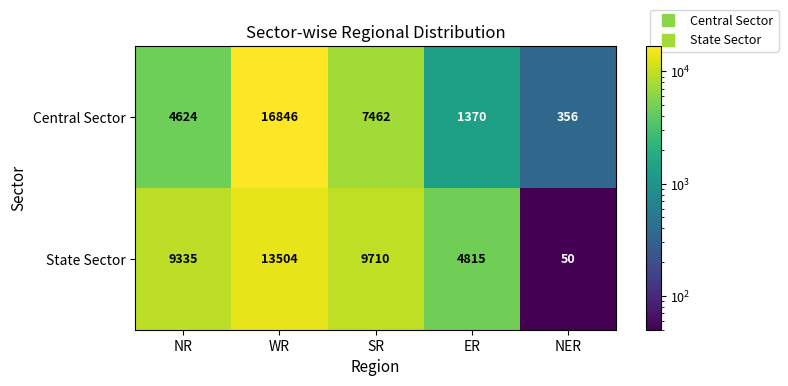

What is the total value across all series at NR?

13959